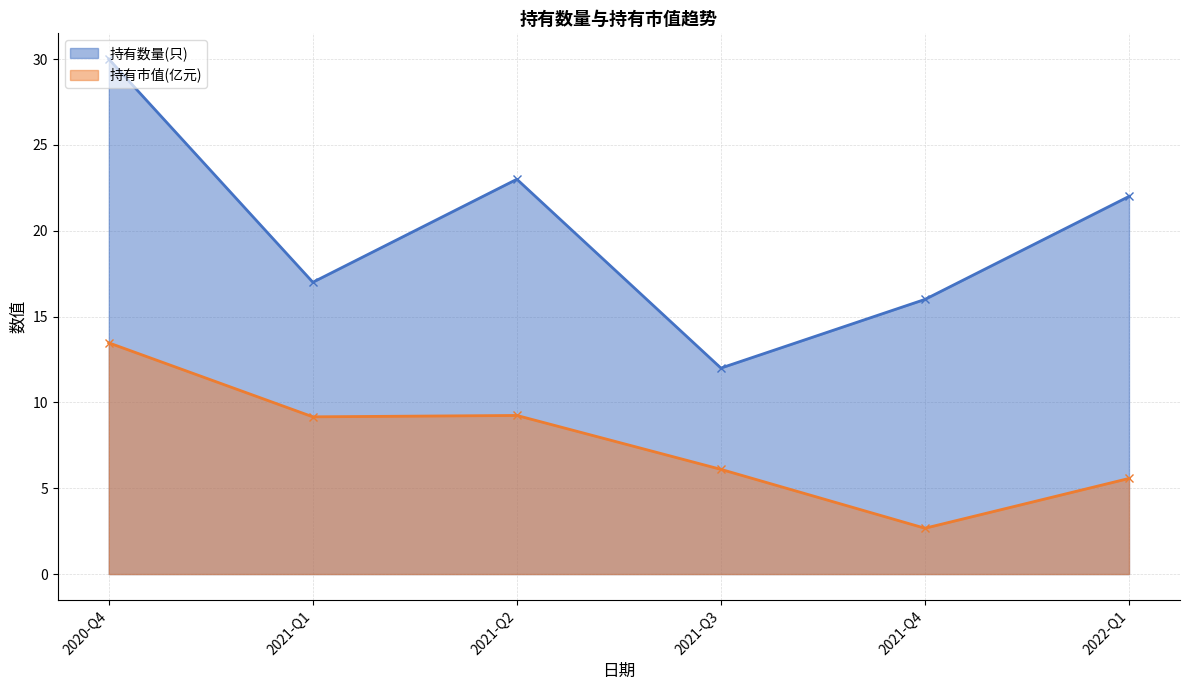

What is the difference between the maximum and minimum values in the 持有市值(亿元) series?

10.8